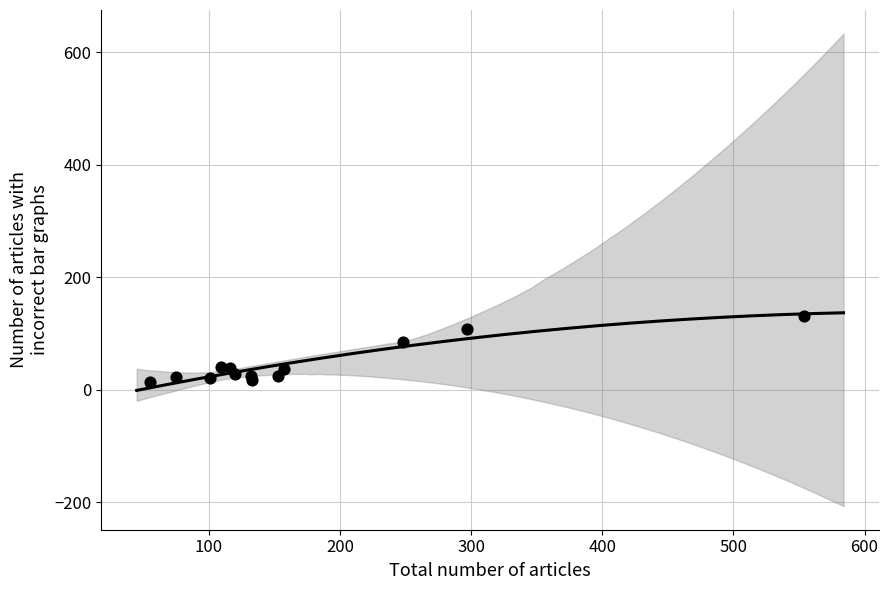

What Y value in the scatter plot is closest to 72?

85